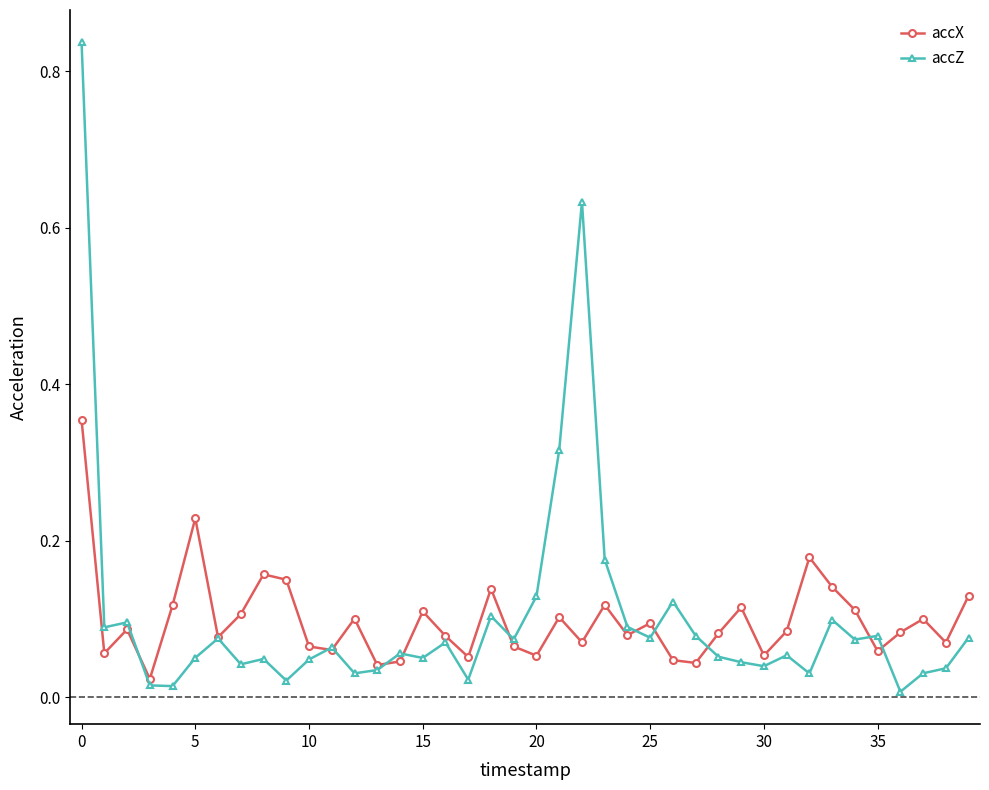

Which series has the largest range (max minus min)?

accZ